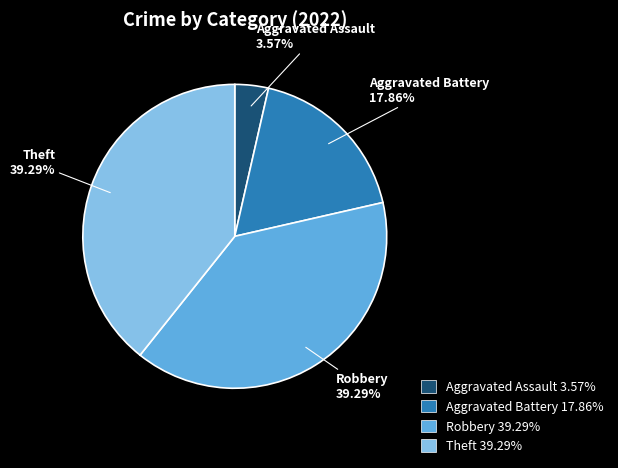

Is there any slice that represents more than half of the pie?

No